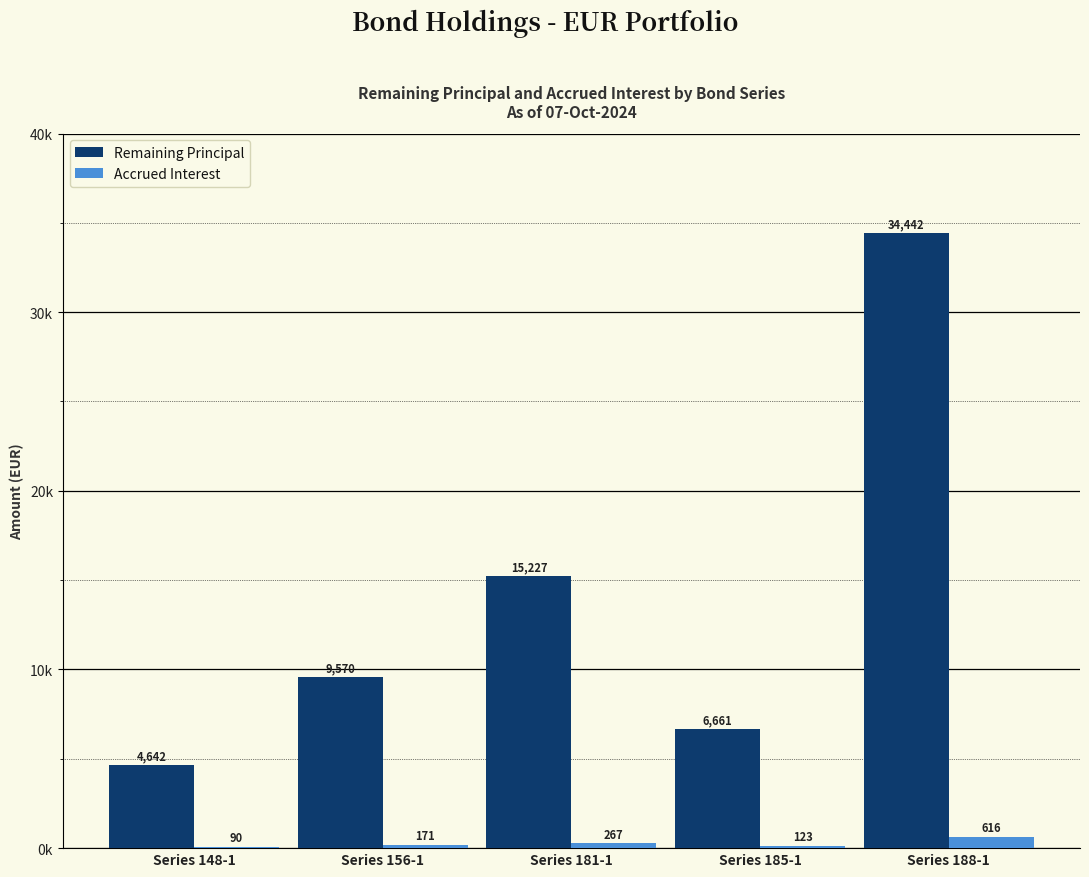

List the series in order of their overall mean, lowest first.

Accrued Interest, Remaining Principal